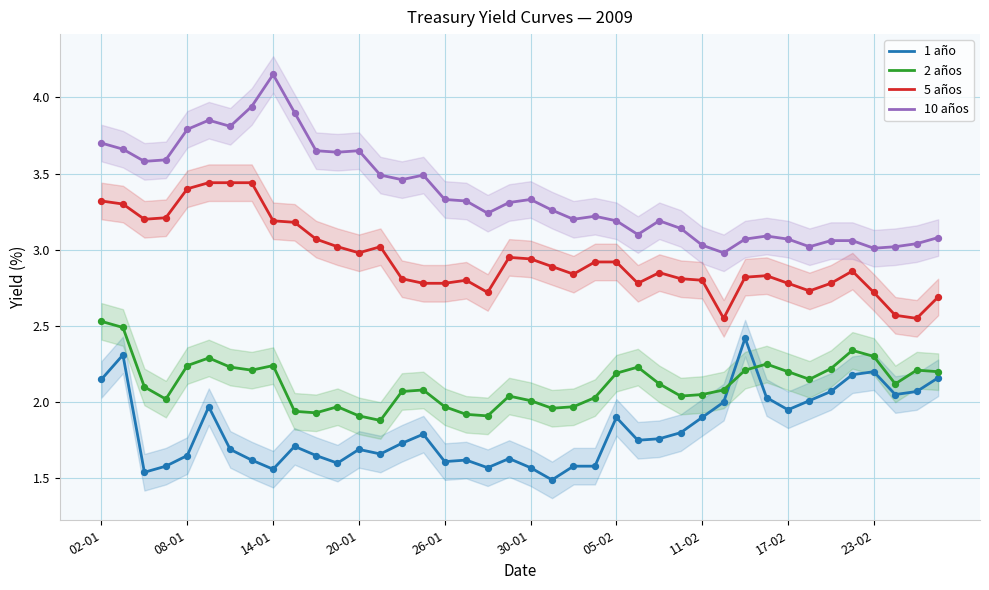

Which series contains the highest Y value?

10 años